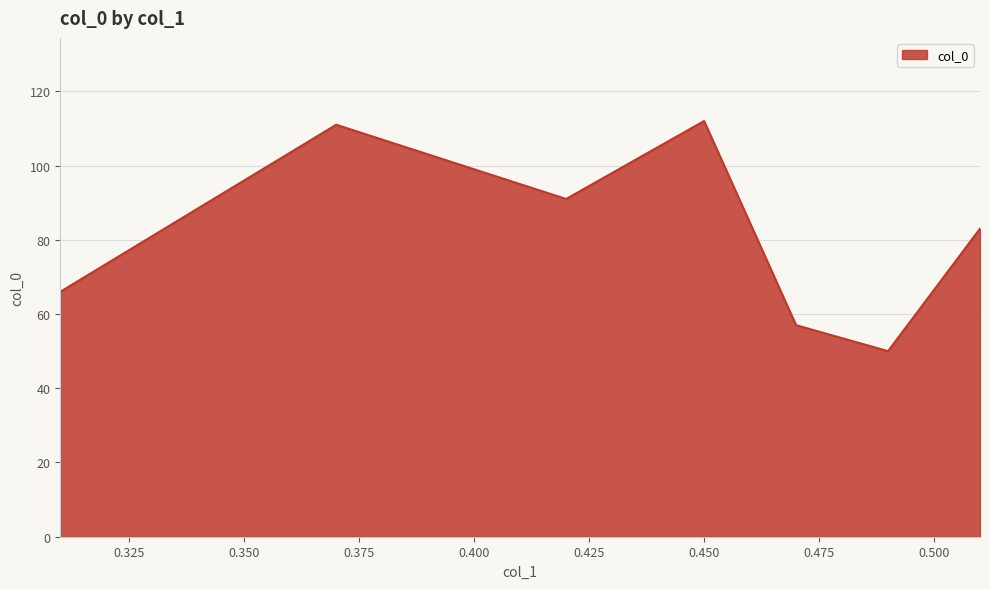

True or false: the data has more than 0 interior local peaks.

True